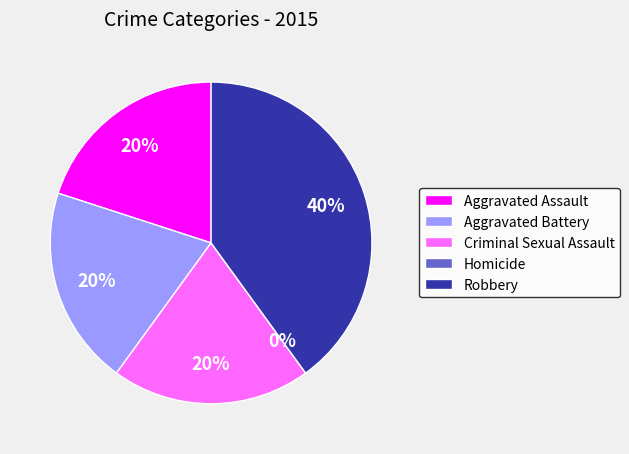

Which category has the biggest portion of the pie?

Robbery